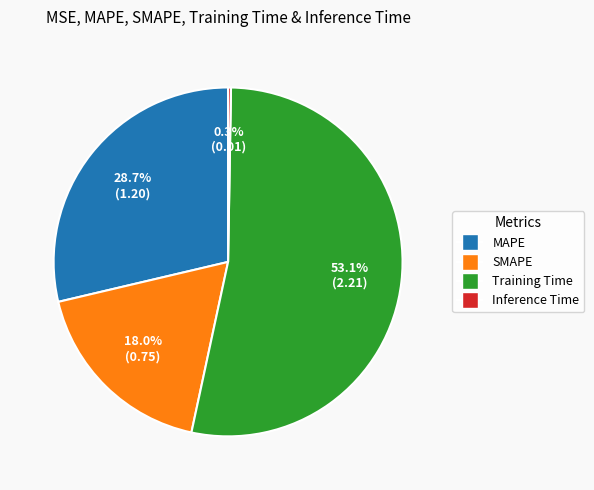

To the nearest percent, what is the difference between the largest and smallest slice percentages?

53%